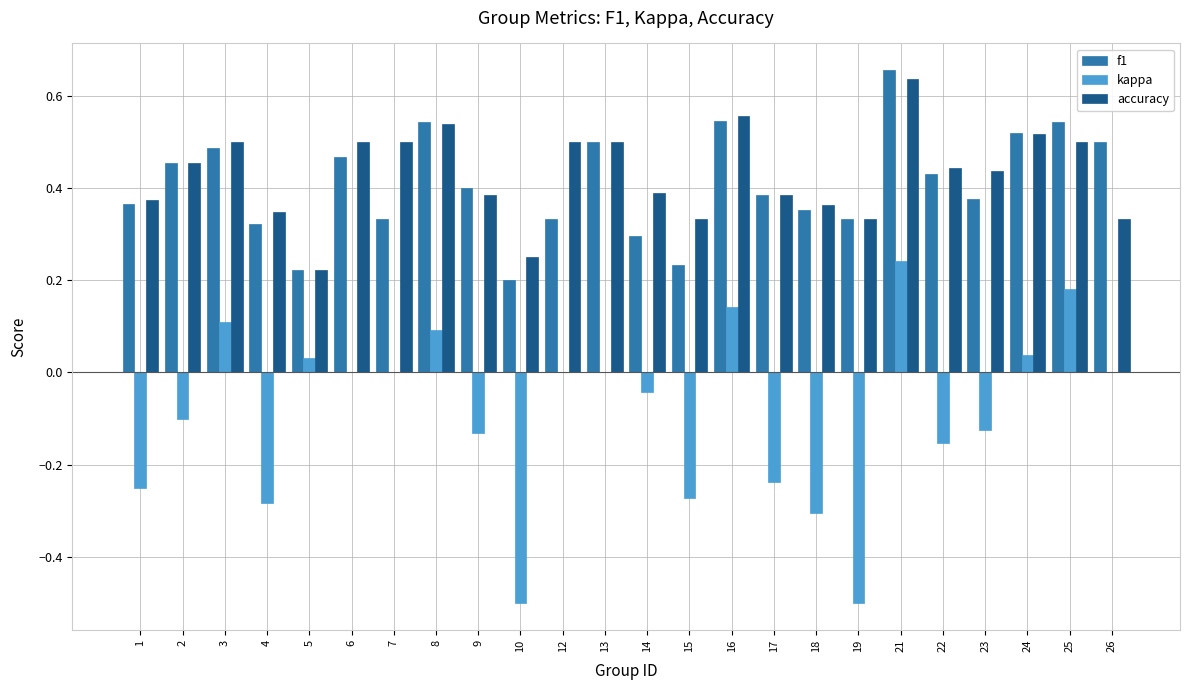

Which label corresponds to the largest value in the chart?

21